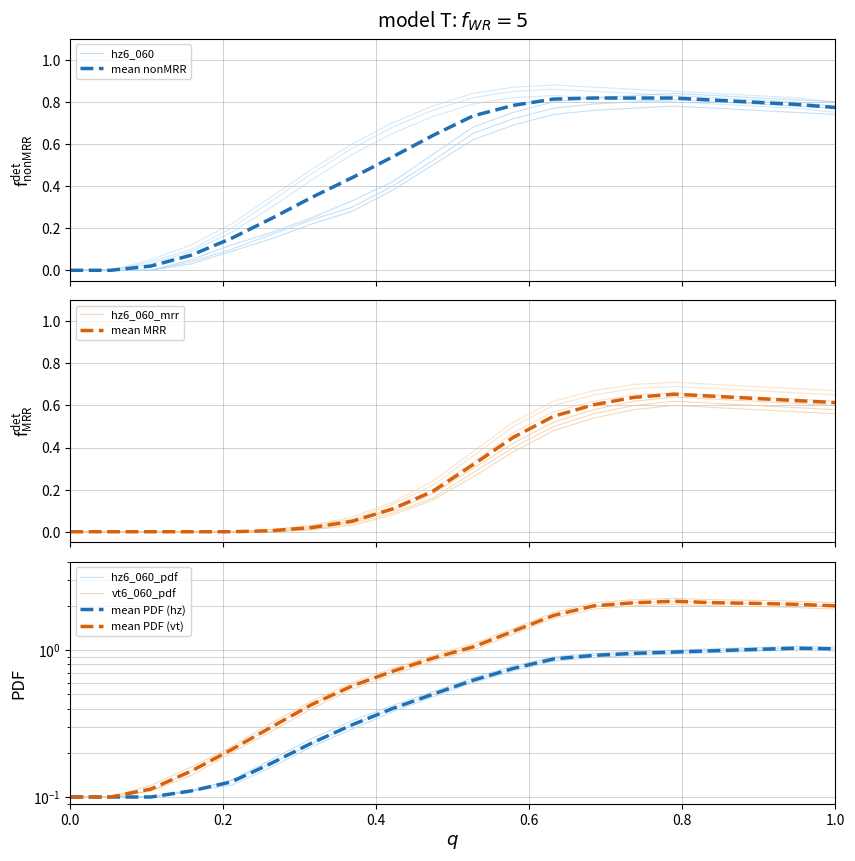

The vt6_060 series shows 0.7 at 6.0. True or false?

False